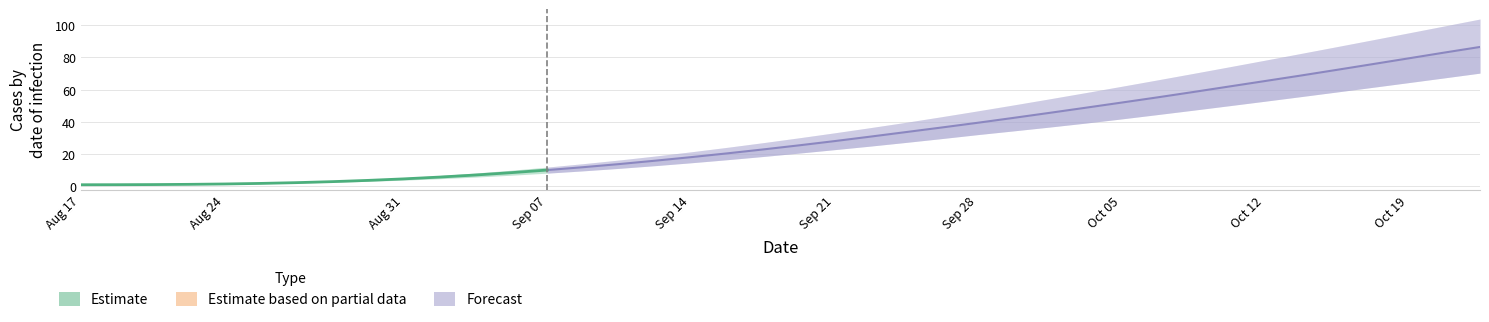

Between 11 and 34, which is larger?

34